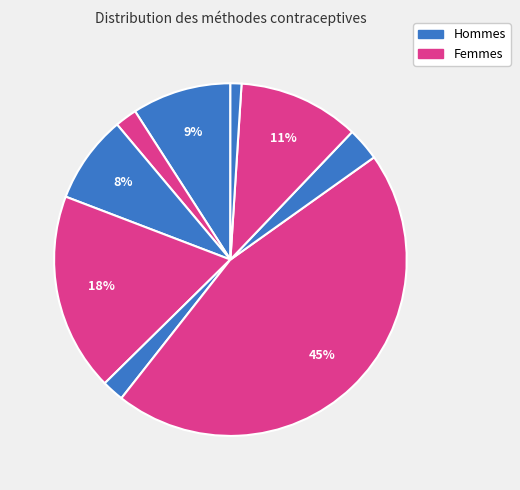

Count the number of slices in the pie.

9